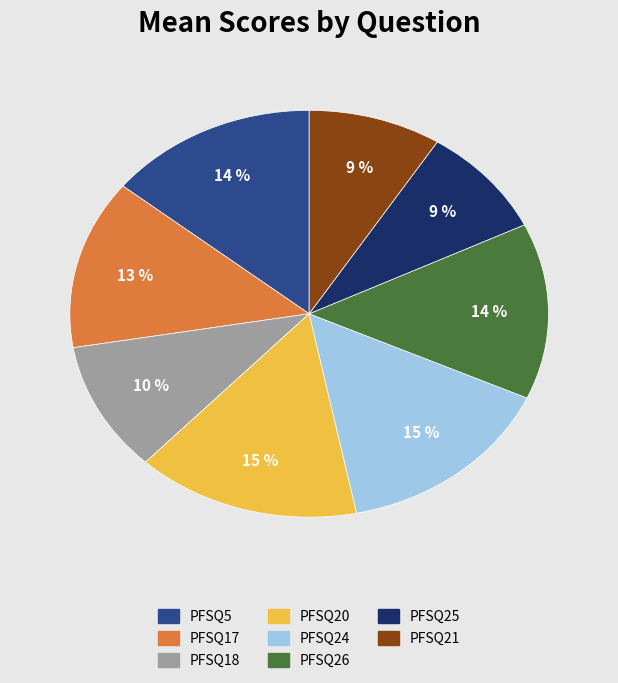

Is it true that PFSQ20 is 15% of the pie?

True